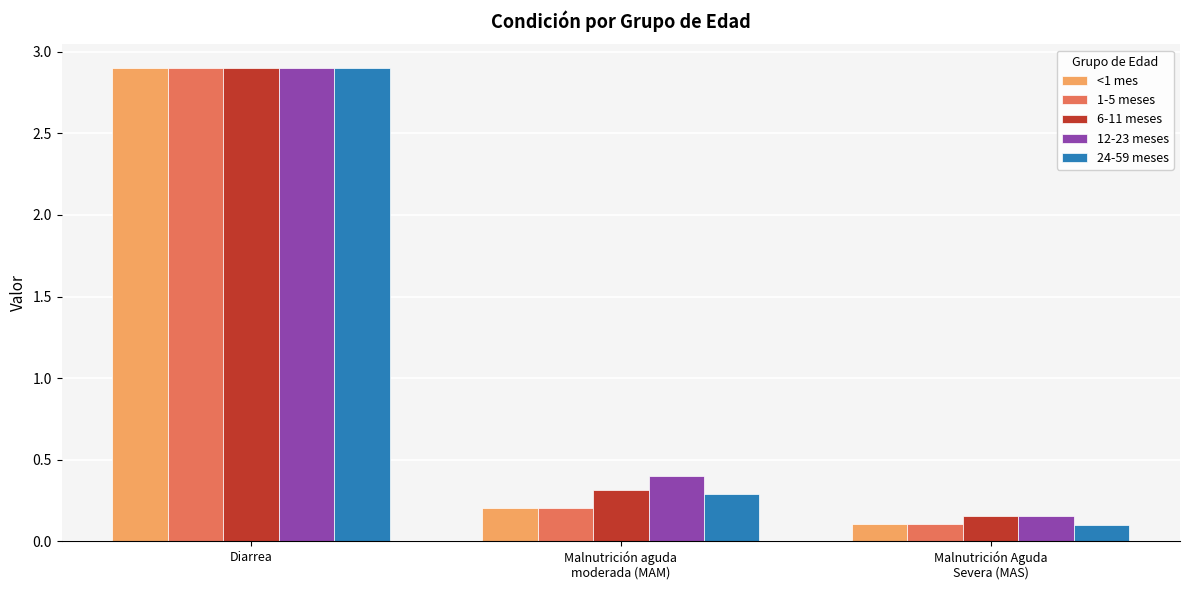

What is the label of the 3rd bar from the left?

Malnutrición Aguda
Severa (MAS)